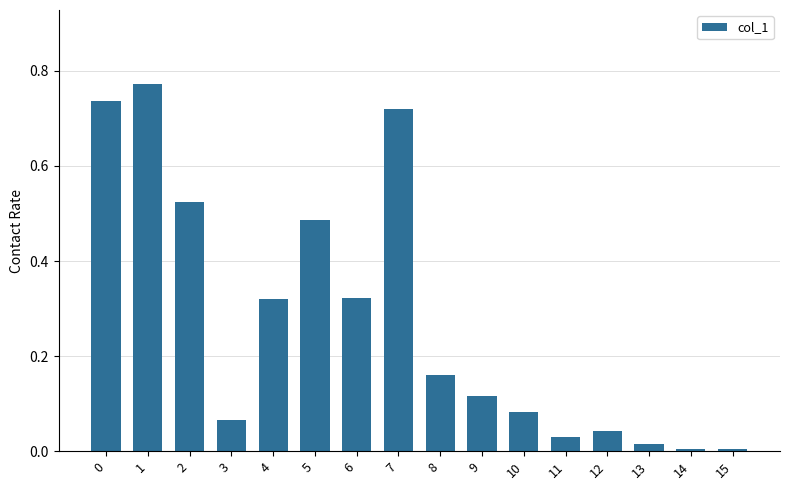

Is it true that the value at 0 is 1.0?

False